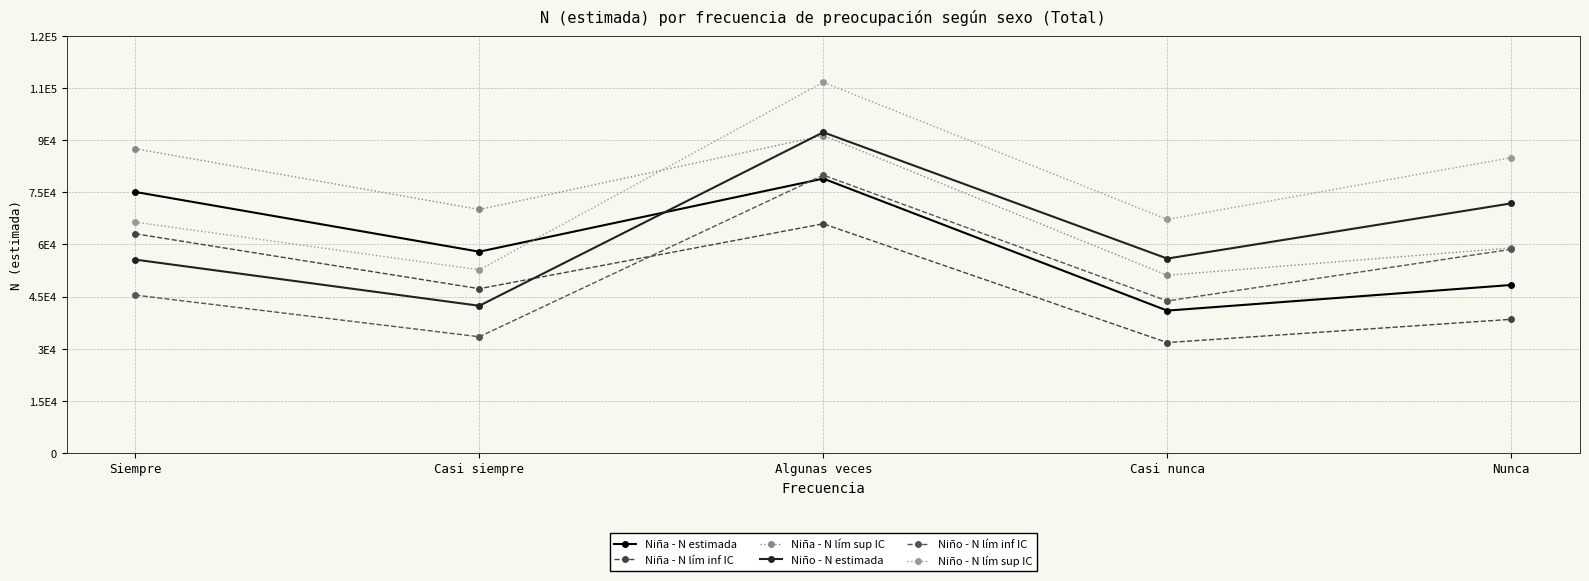

At which category is the sum across all series the highest?

Algunas veces